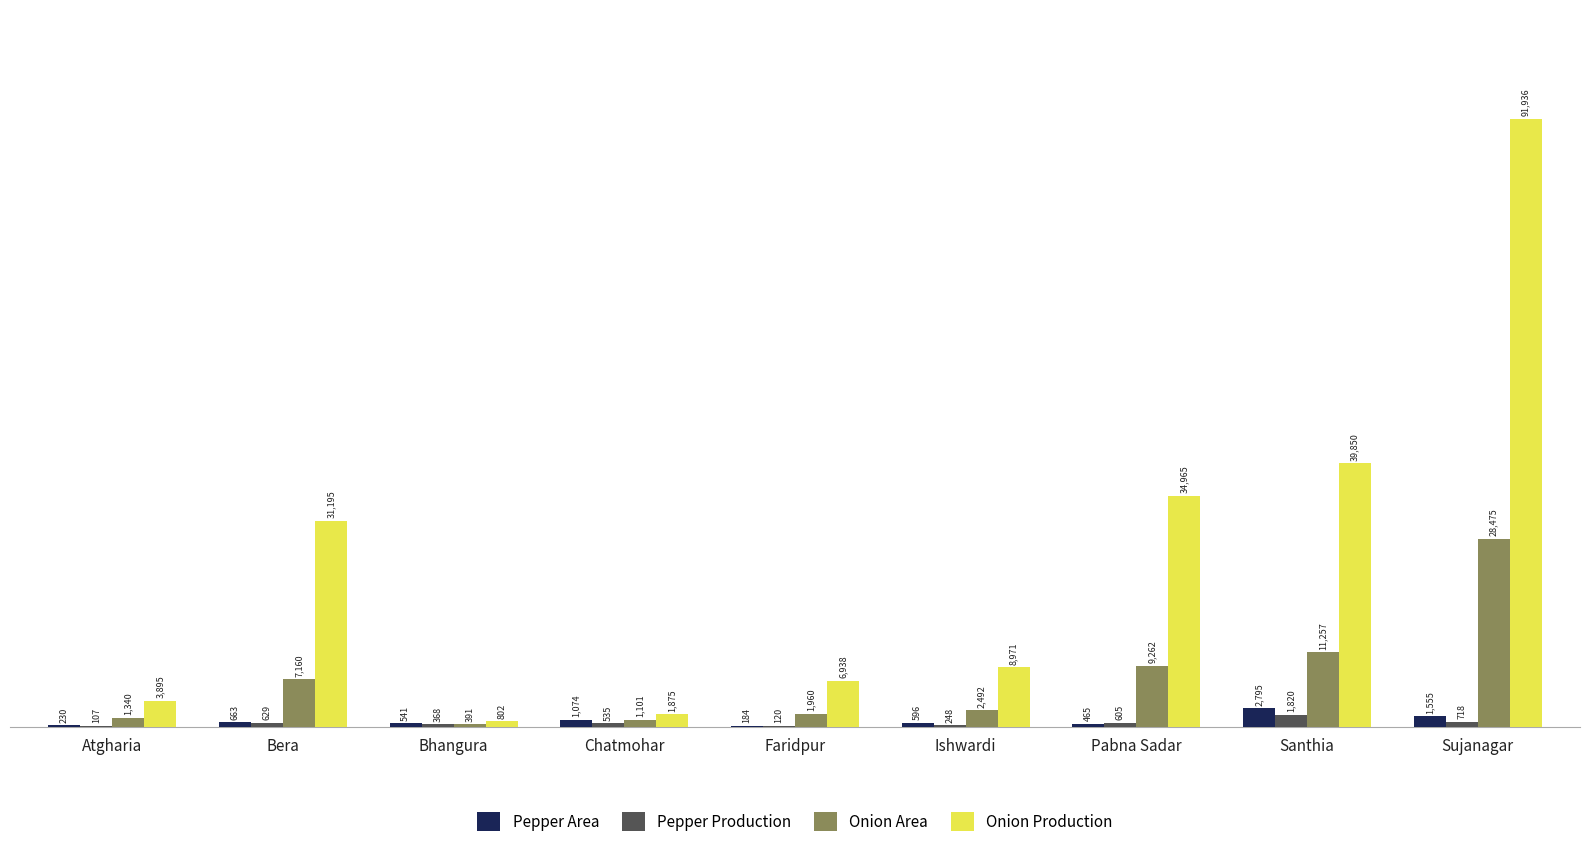

How many distinct data groups are displayed?

4